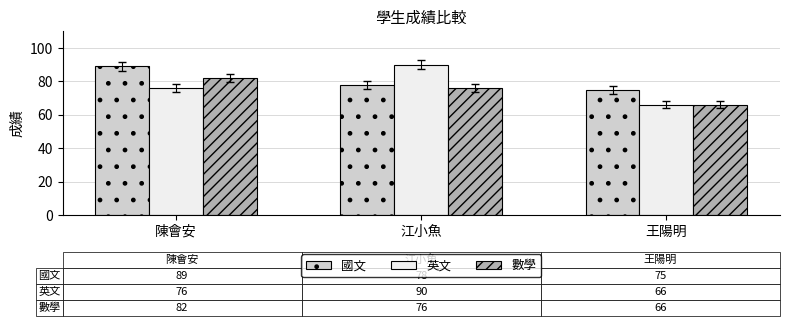

How many 國文 values are between 75 and 89?

3